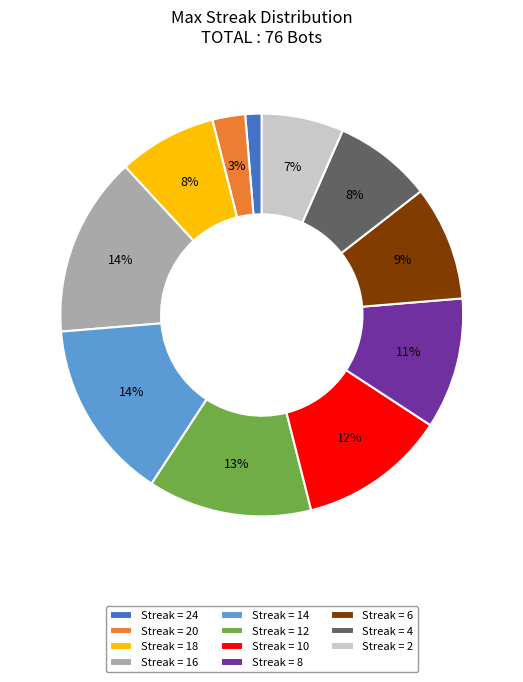

To the nearest percent, what portion does Streak = 24 represent?

1%